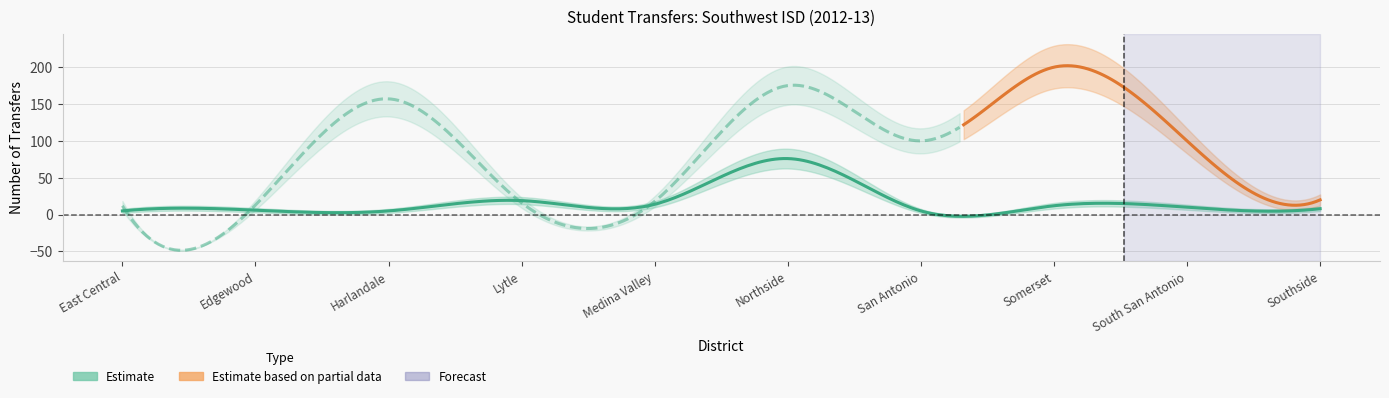

What is the difference between the maximum and minimum values in the Transfers In series?

71